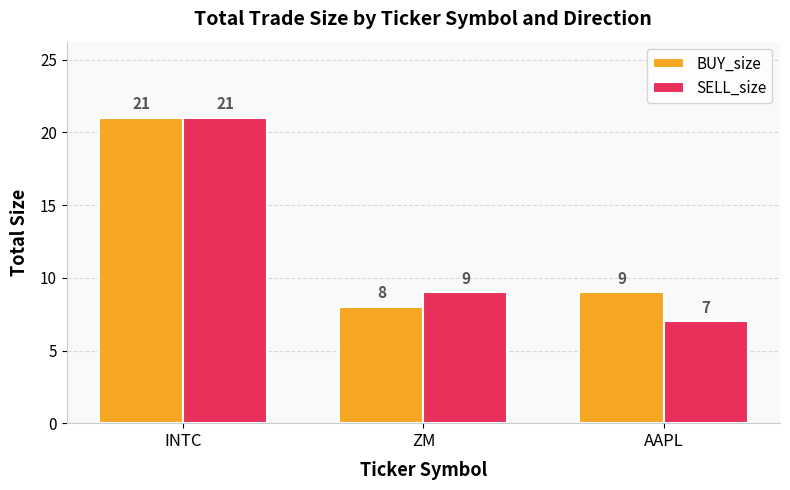

What is the maximum value for SELL_size?

21